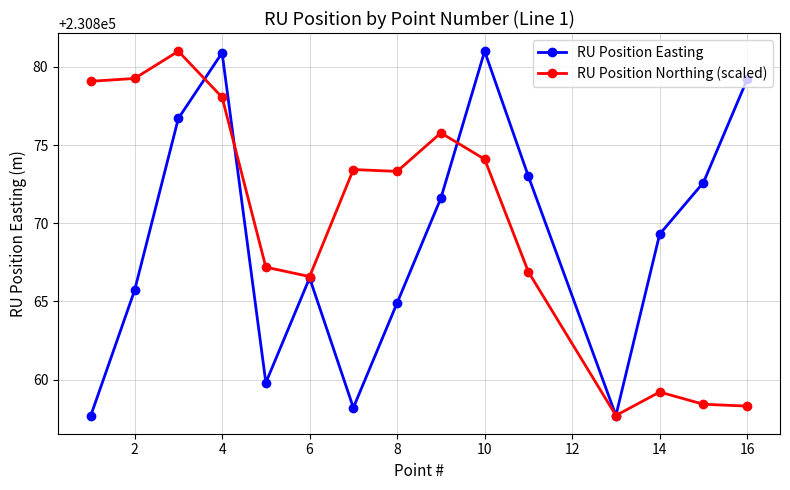

How many values in the RU Position Northing (scaled) series exceed 230873?

8